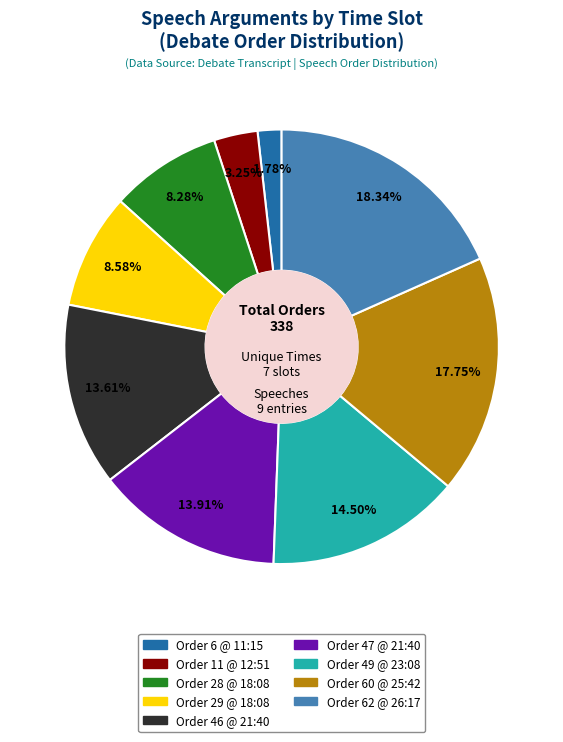

Is there any slice that represents more than half of the pie?

No